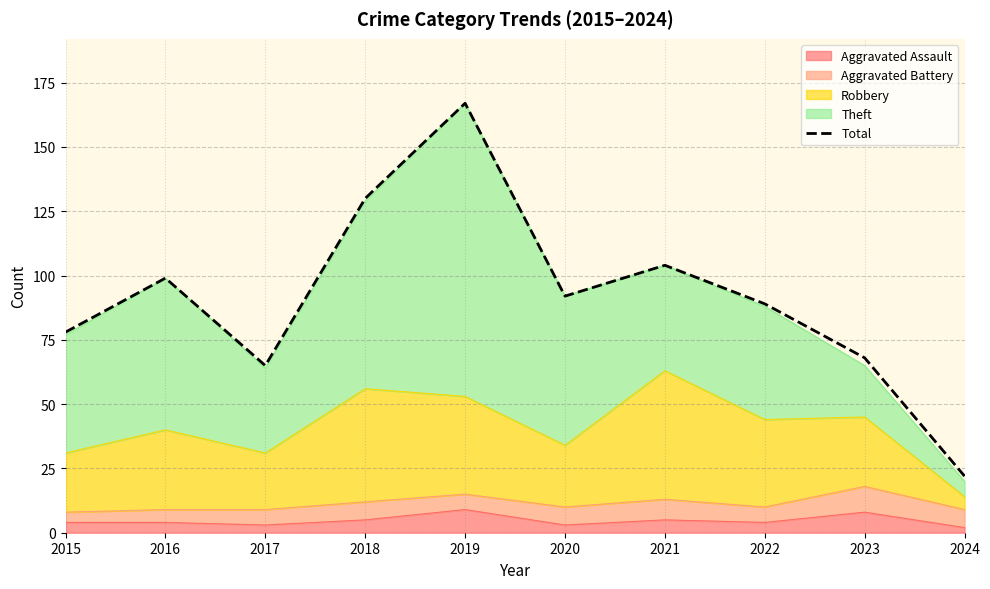

What is the sum of all values?

914